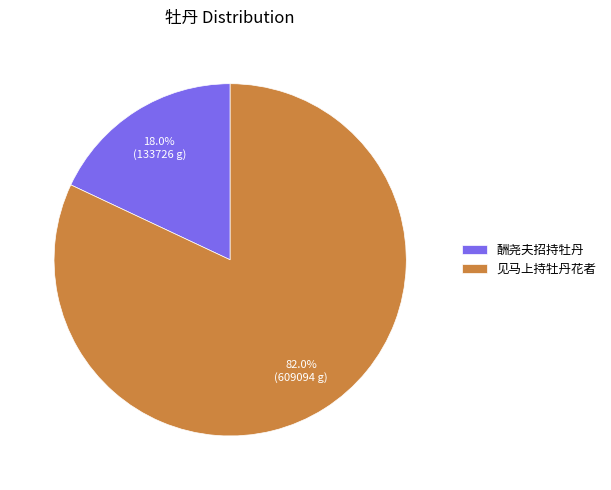

Between 见马上持牡丹花者 and 酬尧夫招持牡丹, which is larger?

见马上持牡丹花者